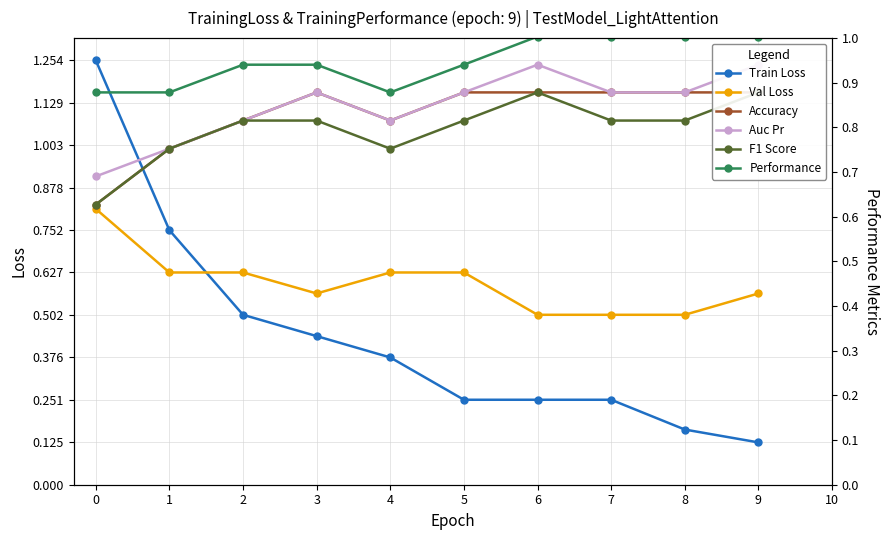

Read the Train Loss value at 0.

1.3